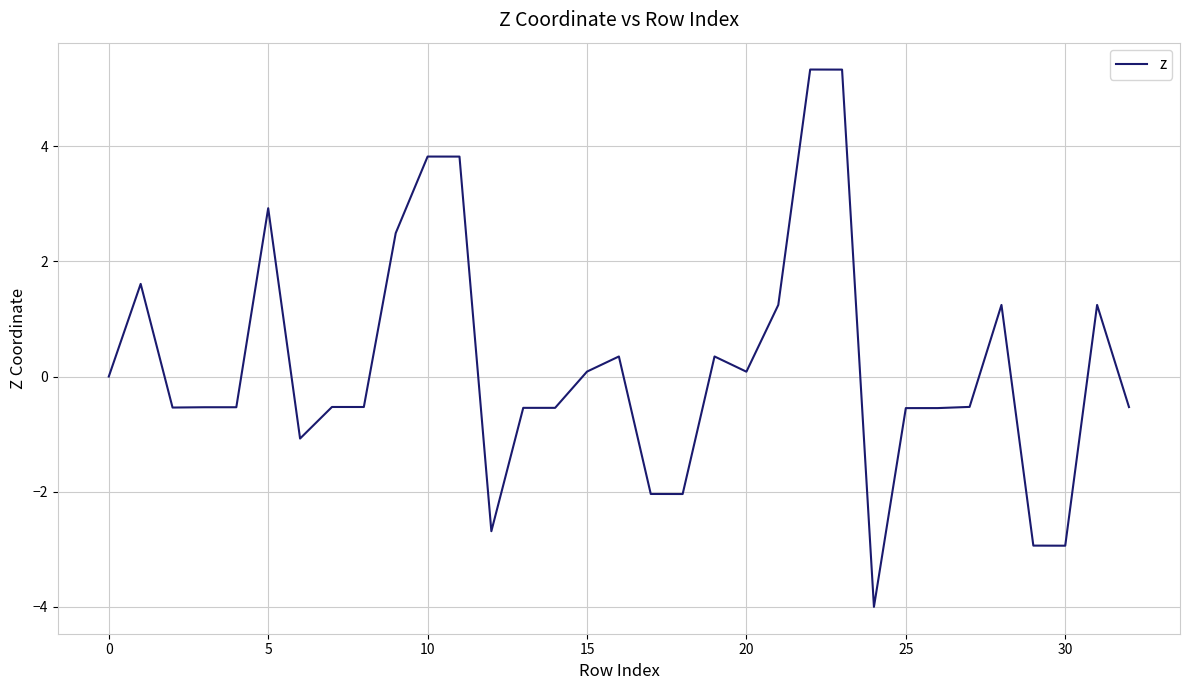

What is the difference between the maximum and minimum values?

9.3